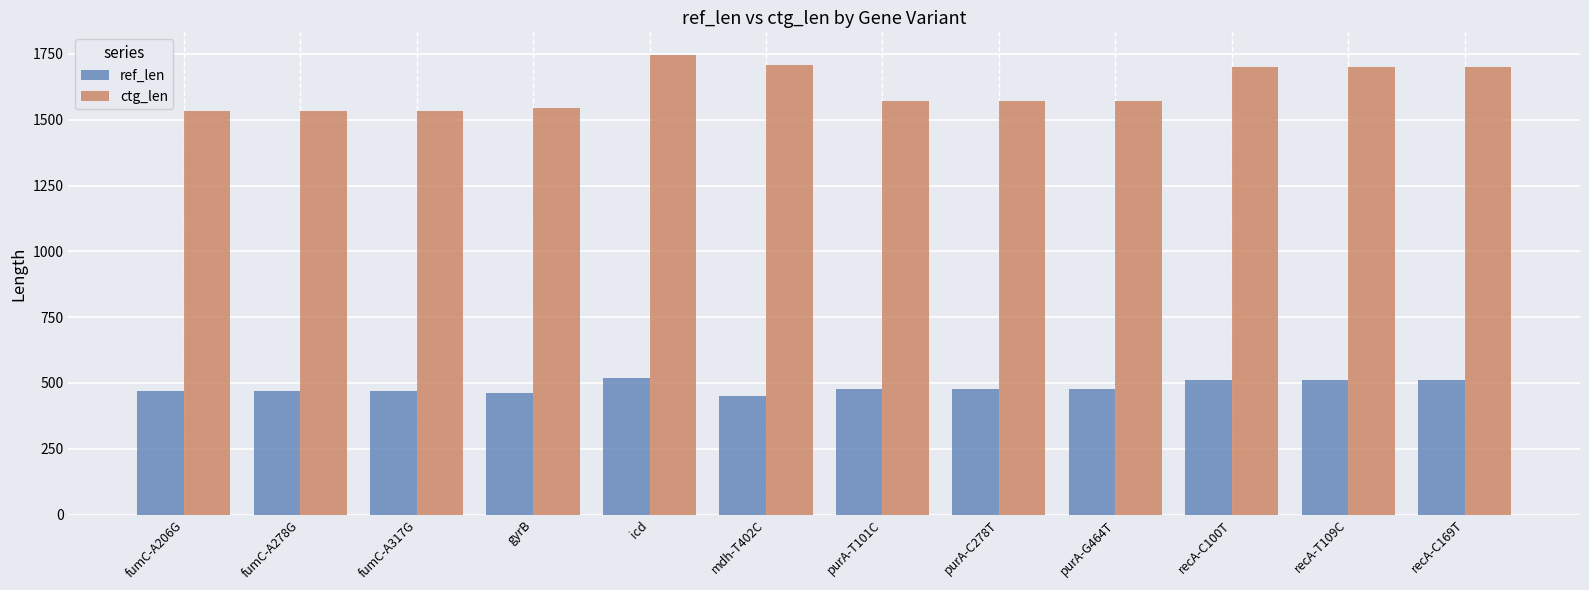

Which category has the highest value across all series?

icd